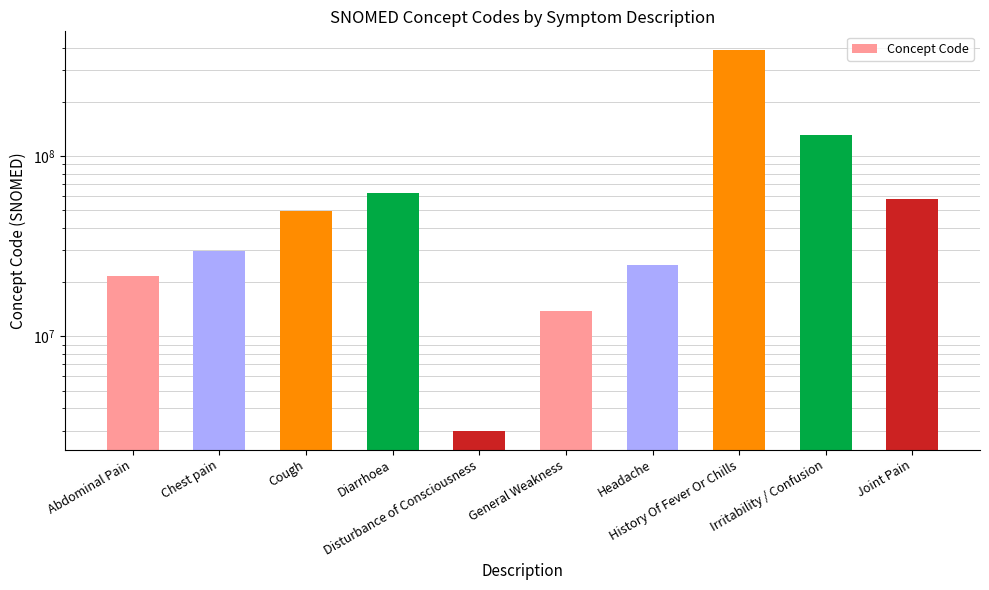

How many series are shown in this chart?

1